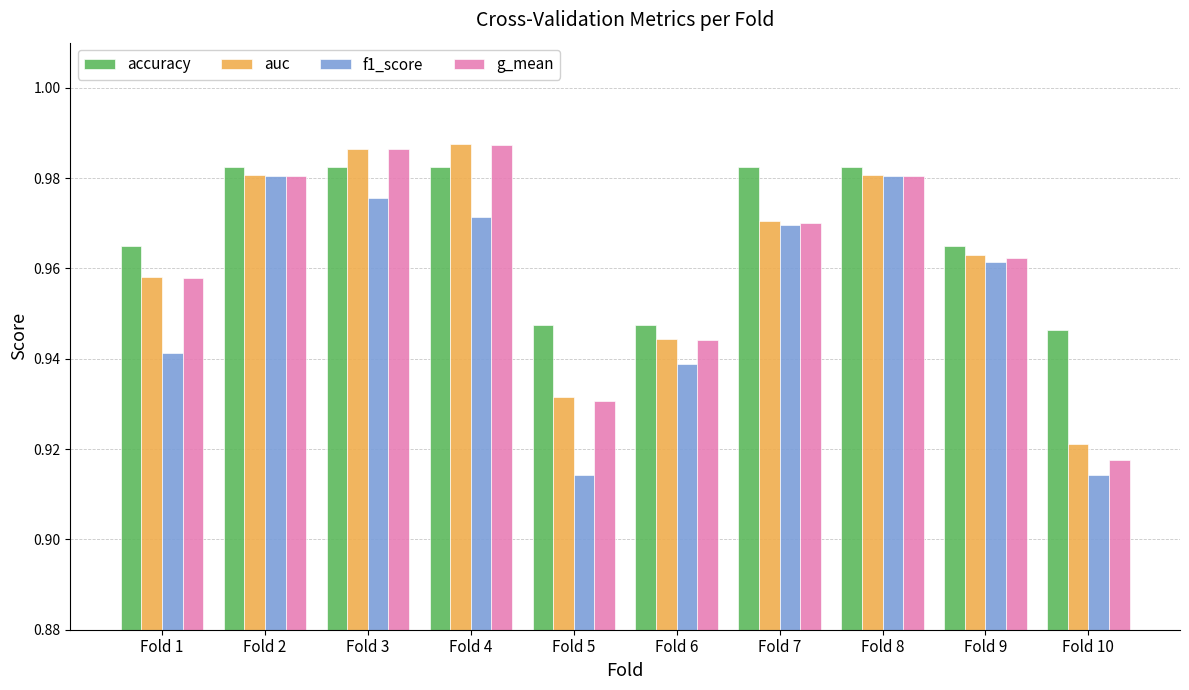

The value of f1_score at Fold 8 is 0.5. True or false?

False